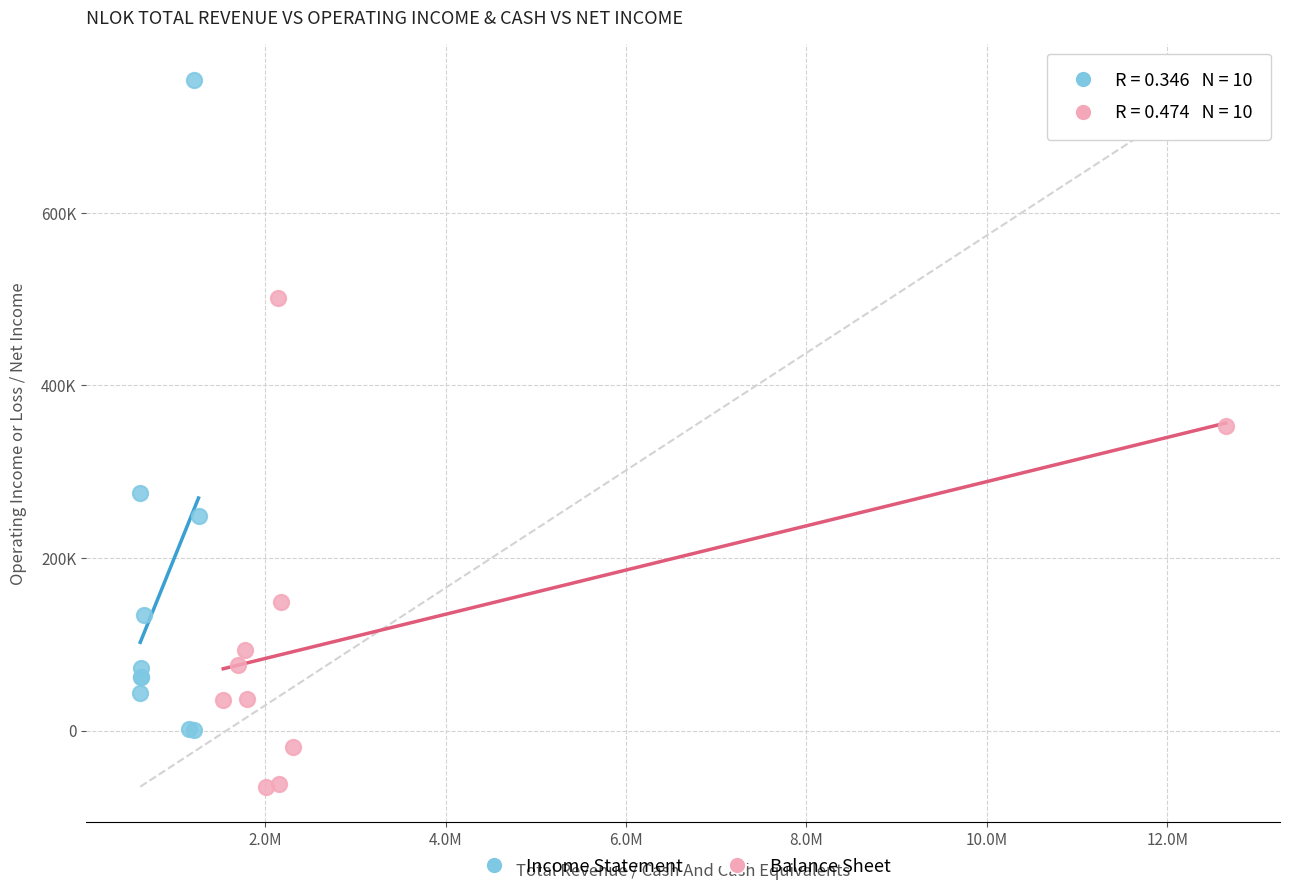

Which series reaches the minimum Y coordinate?

Balance Sheet